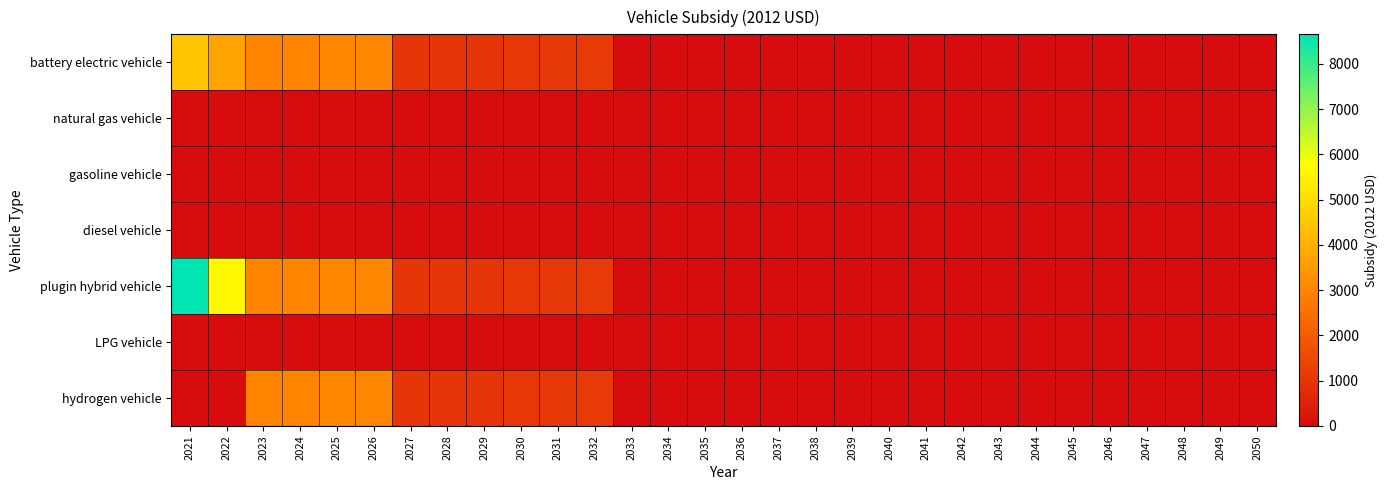

Between 2033 and 2050, which is larger?

2033